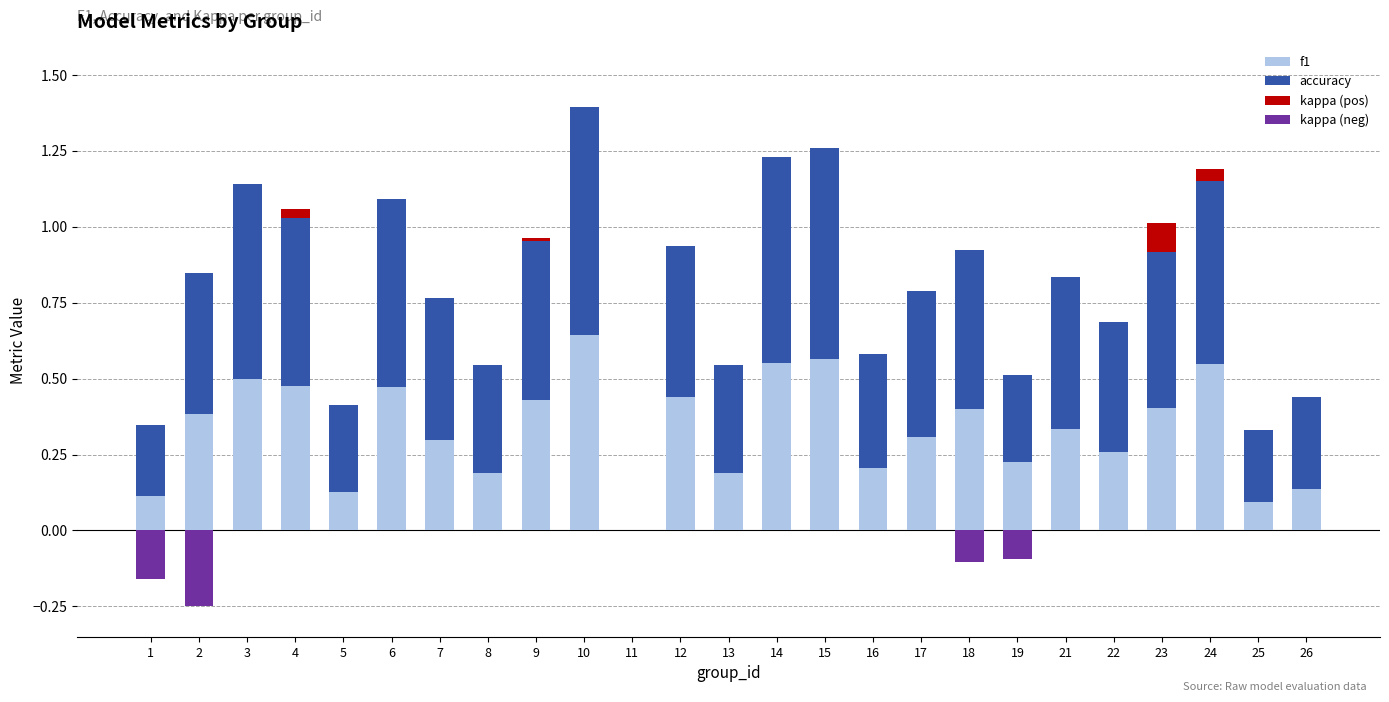

Reading left to right, list all the values displayed in this chart.

f1: 1=0.1	2=0.4	3=0.5	4=0.5	5=0.1	6=0.5	7=0.3	8=0.2	9=0.4	10=0.6	11=0.0	12=0.4	13=0.2	14=0.6	15=0.6	16=0.2	17=0.3	18=0.4	19=0.2	21=0.3	22=0.3	23=0.4	24=0.5	25=0.1	26=0.1
accuracy: 1=0.2	2=0.5	3=0.6	4=0.6	5=0.3	6=0.6	7=0.5	8=0.4	9=0.5	10=0.8	11=0.0	12=0.5	13=0.4	14=0.7	15=0.7	16=0.4	17=0.5	18=0.5	19=0.3	21=0.5	22=0.4	23=0.5	24=0.6	25=0.2	26=0.3
kappa (pos): 1=0.0	2=0.0	3=0.0	4=0.0	5=0.0	6=0.0	7=0.0	8=0.0	9=0.0	10=0.0	11=0.0	12=0.0	13=0.0	14=0.0	15=0.0	16=0.0	17=0.0	18=0.0	19=0.0	21=0.0	22=0.0	23=0.1	24=0.0	25=0.0	26=0.0
kappa (neg): 1=0.2	2=0.2	3=0.0	4=0.0	5=0.0	6=0.0	7=0.0	8=0.0	9=0.0	10=0.0	11=0.0	12=0.0	13=0.0	14=0.0	15=0.0	16=0.0	17=0.0	18=0.1	19=0.1	21=0.0	22=0.0	23=0.0	24=0.0	25=0.0	26=0.0